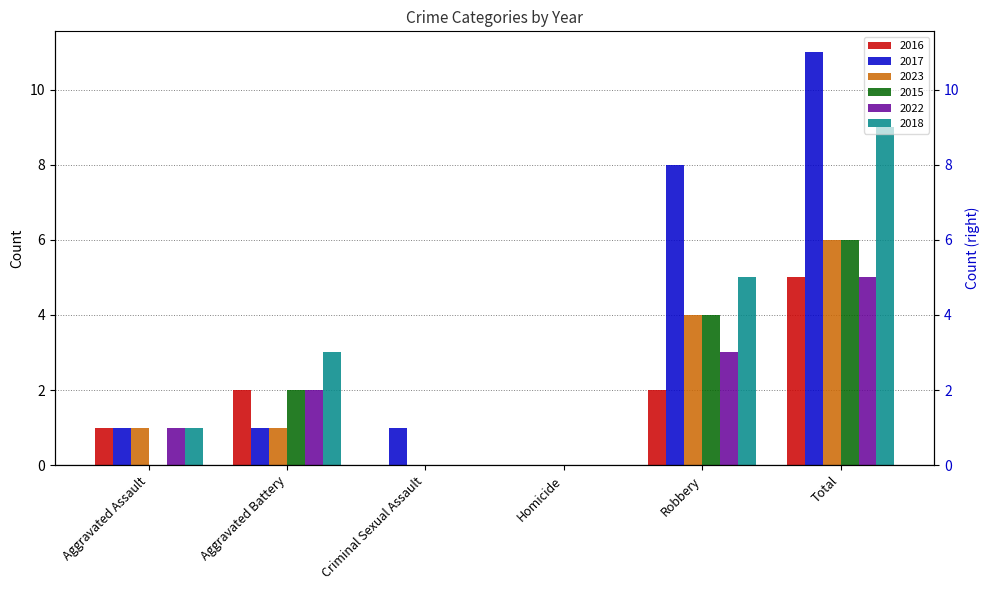

At which category is the sum across all series the highest?

Total